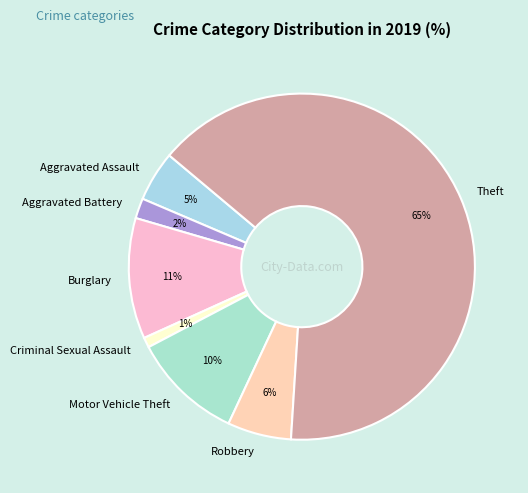

What is the ratio of the value at Aggravated Battery to the value at Robbery?

0.3